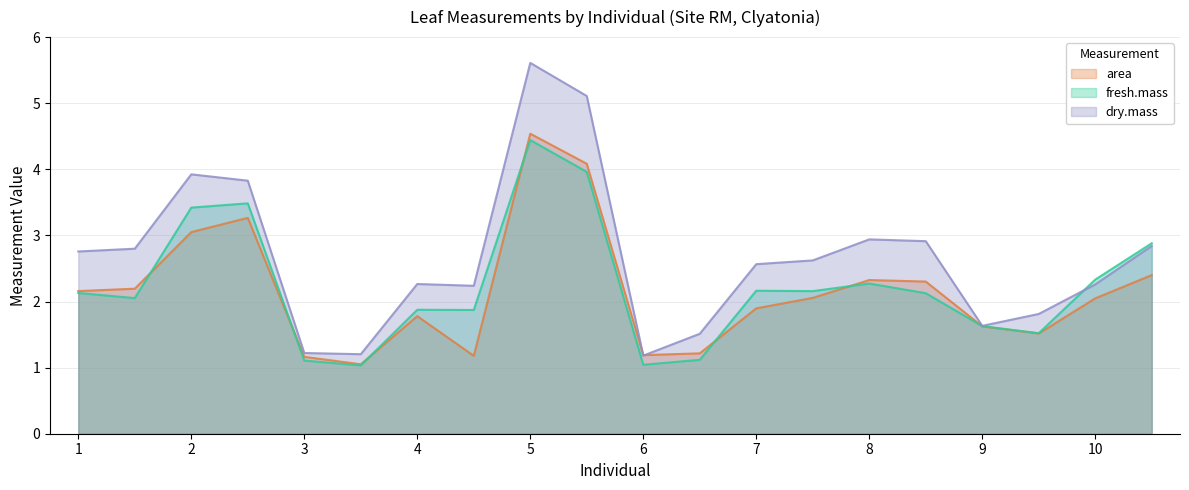

After their last crossing, which series has the higher values: area or dry.mass?

dry.mass